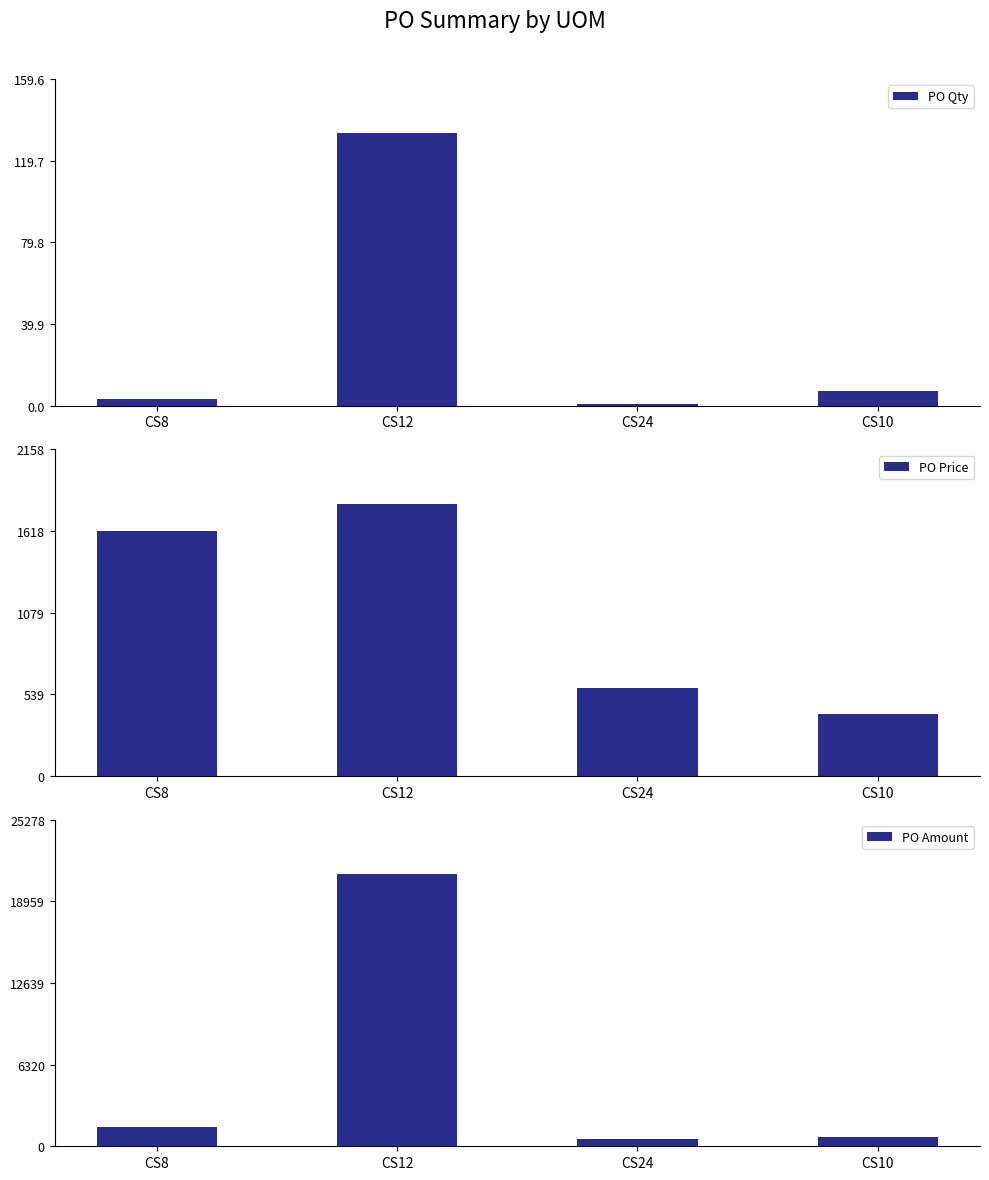

The value of PO Price at CS8 is 1618.9. True or false?

True